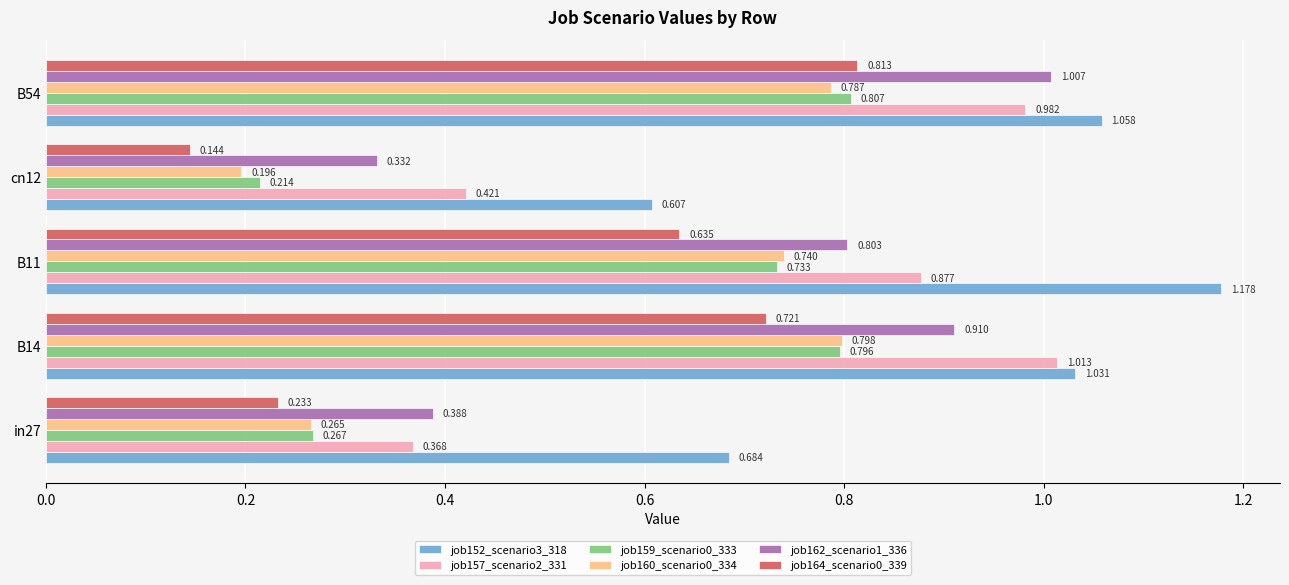

At which label does job164_scenario0_339 reach its peak?

B54